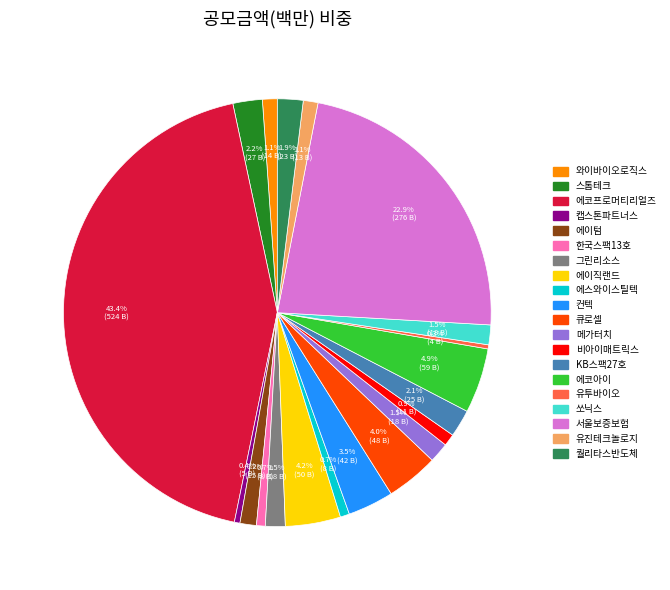

What is the largest slice in the pie chart?

에코프로머티리얼즈